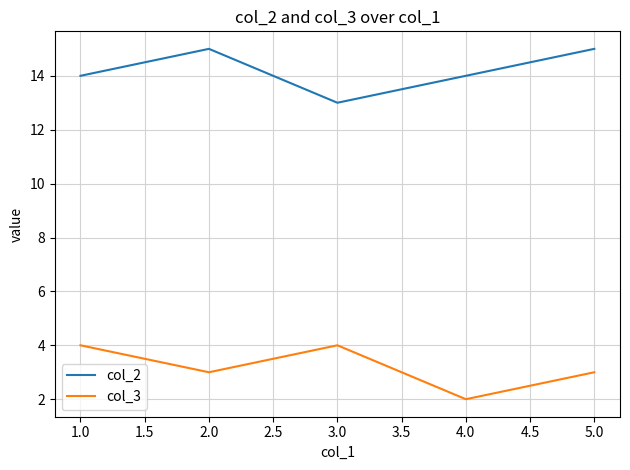

True or false: col_2 and col_3 intersect in this chart.

False